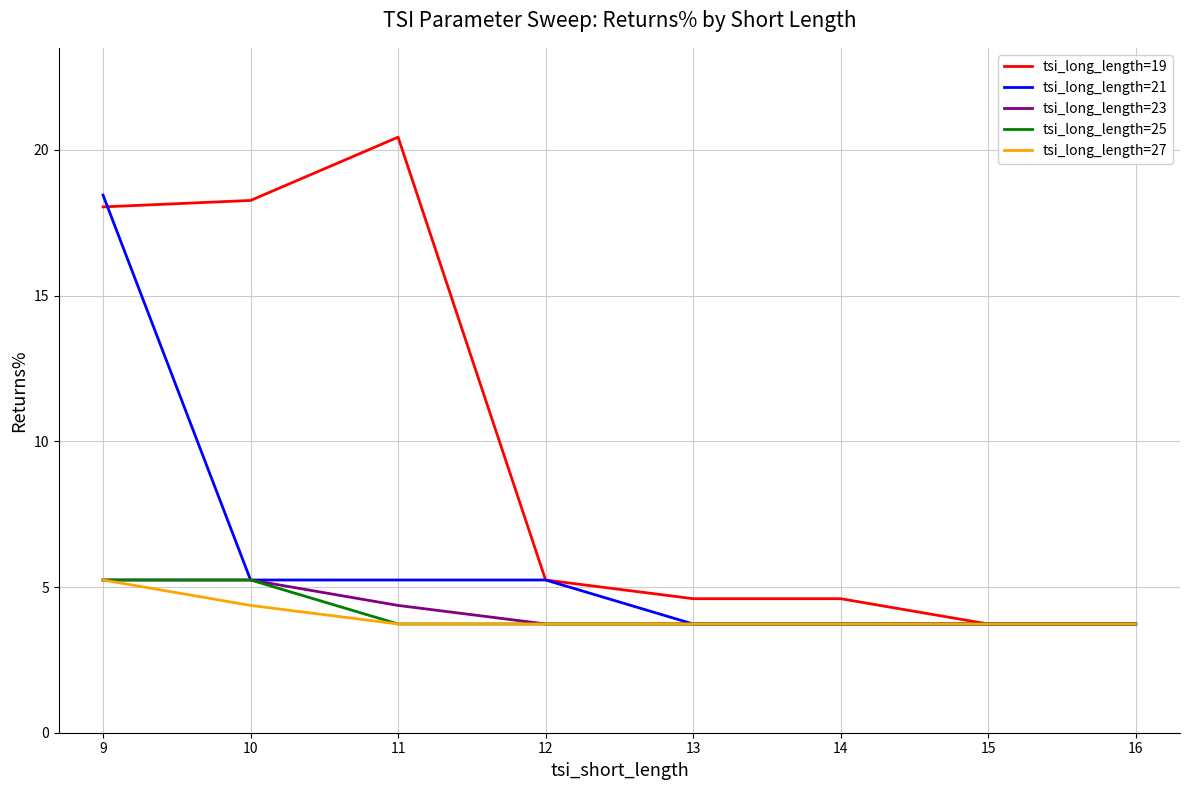

At which label does tsi_long_length=19 first exceed 5?

9